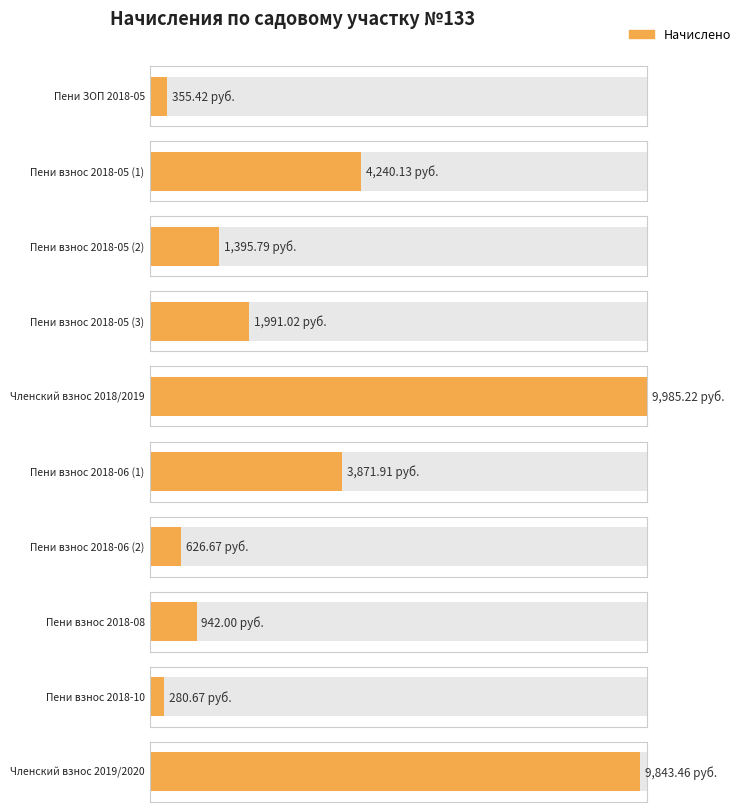

What is the value of the 8th bar from the left?

942.0